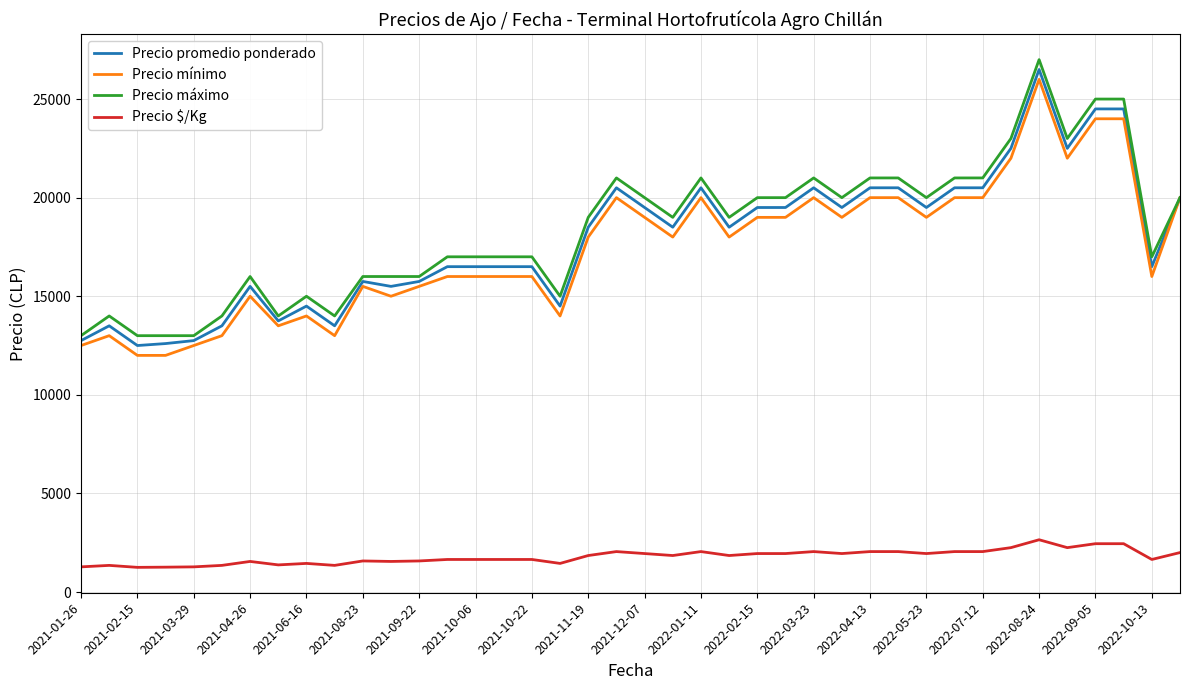

True or false: Precio $/Kg and Precio máximo intersect in this chart.

False